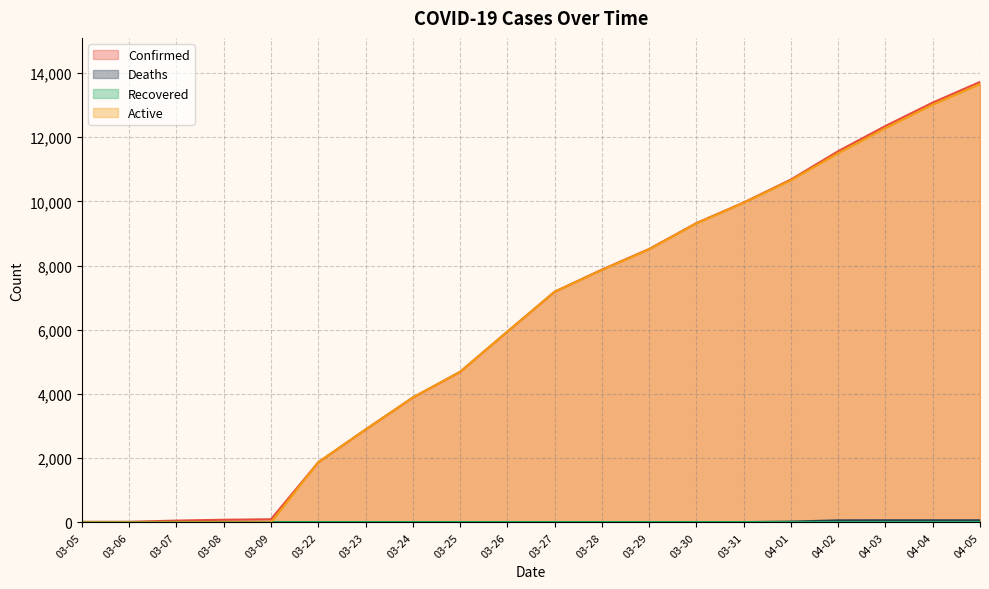

True or false: Active and Deaths intersect in this chart.

False